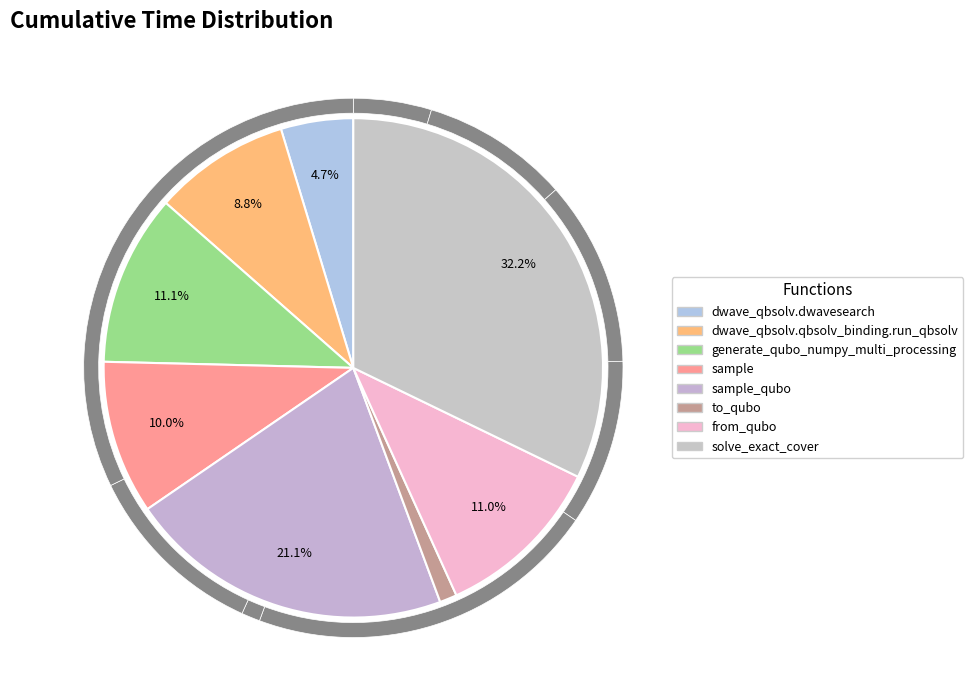

Is it true that solve_exact_cover is 32% of the pie?

True